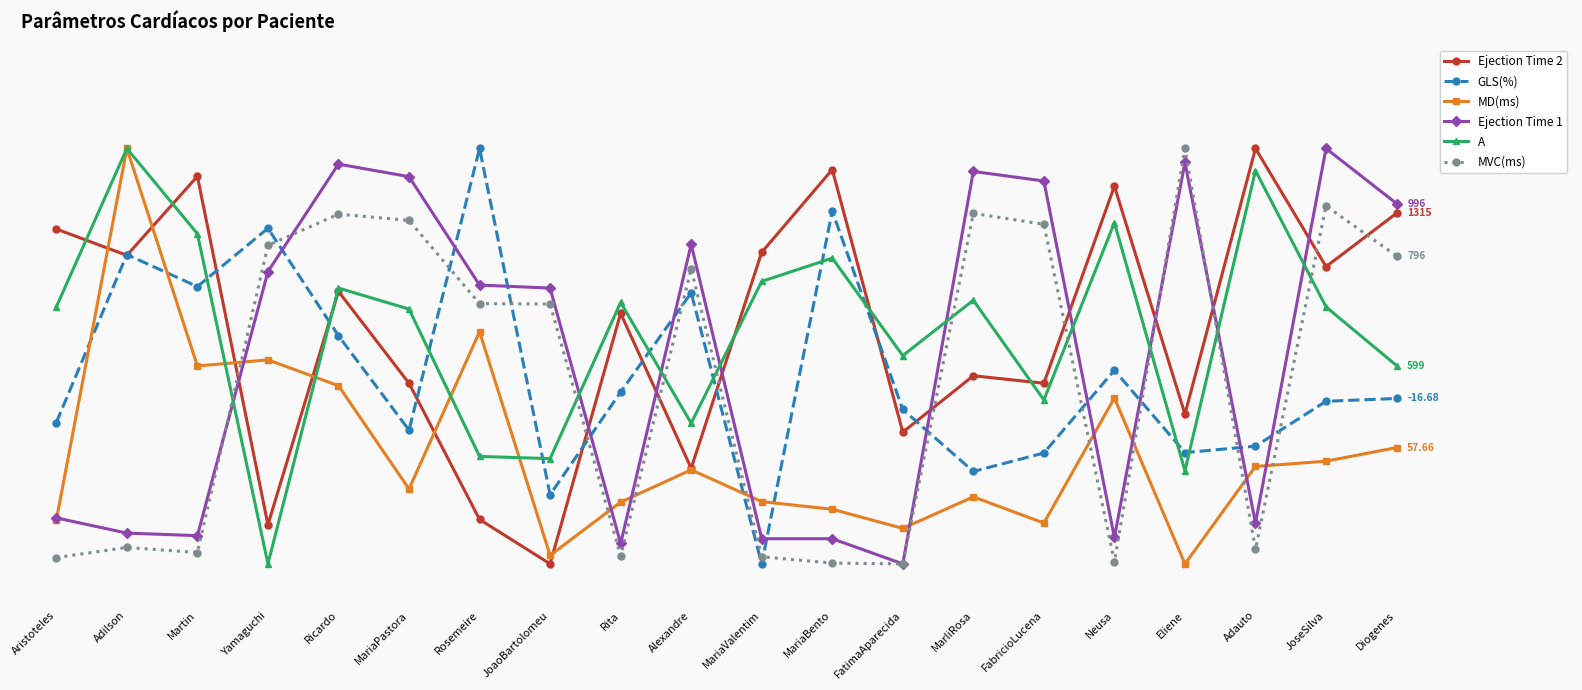

What position from the left is MariaBento?

12